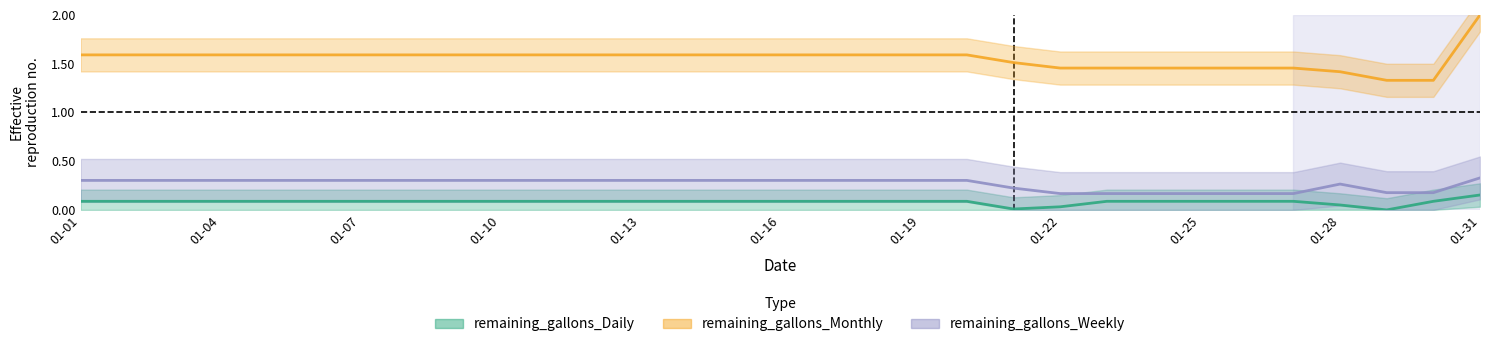

True or false: remaining_gallons_Weekly and remaining_gallons_Monthly cross at least once.

False